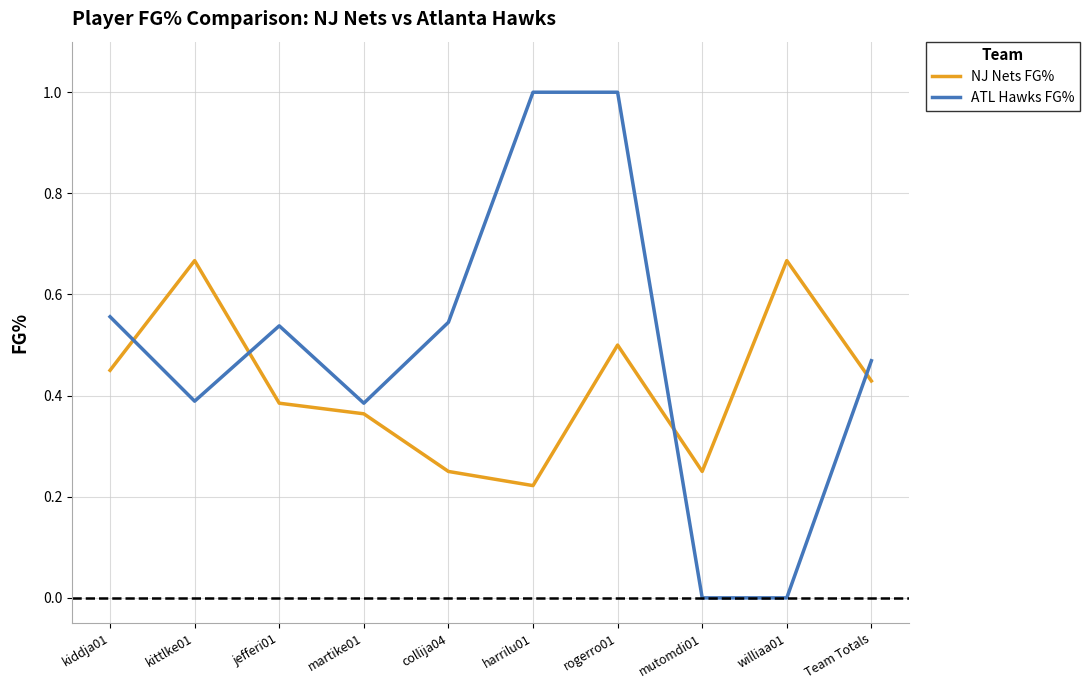

Which series has the largest total across all categories?

ATL Hawks FG%